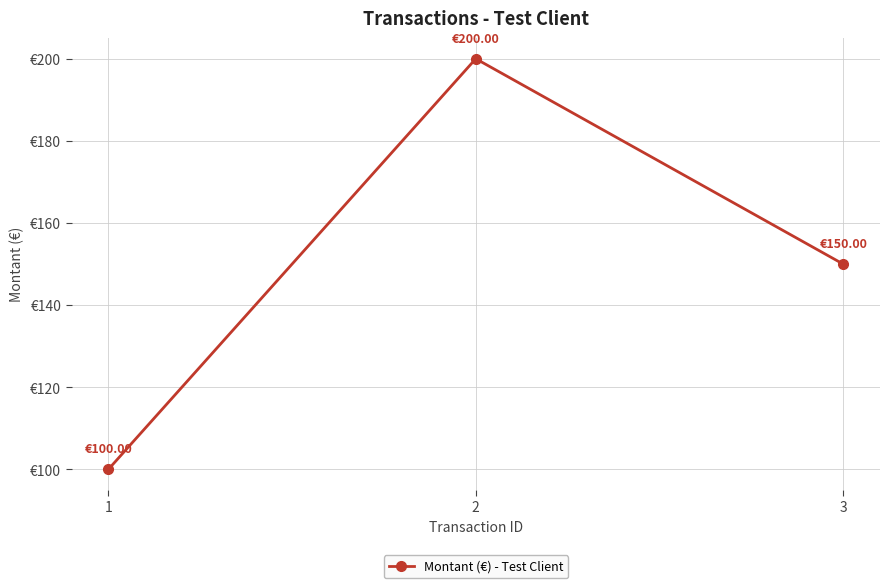

Where is the data nearest to the value 150?

3